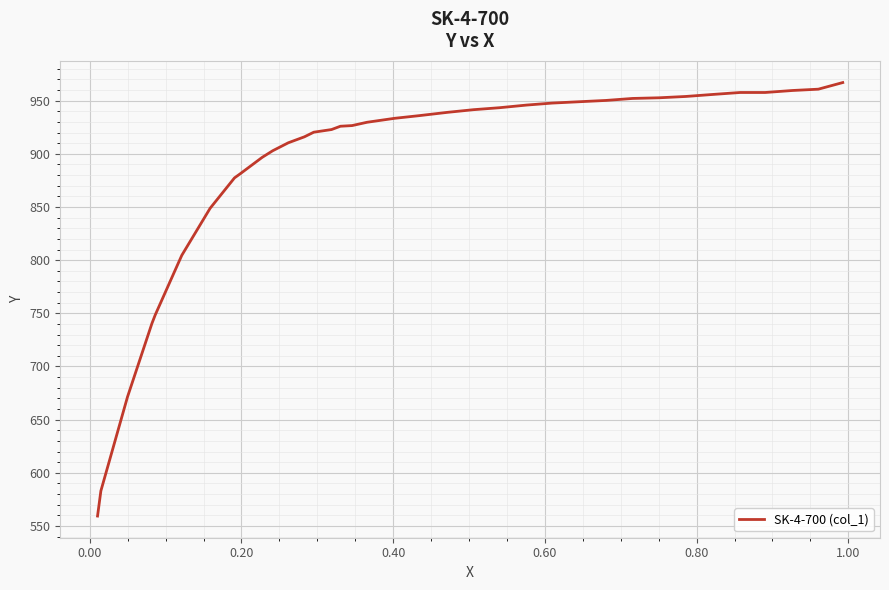

What is the minimum value shown in the chart?

559.3